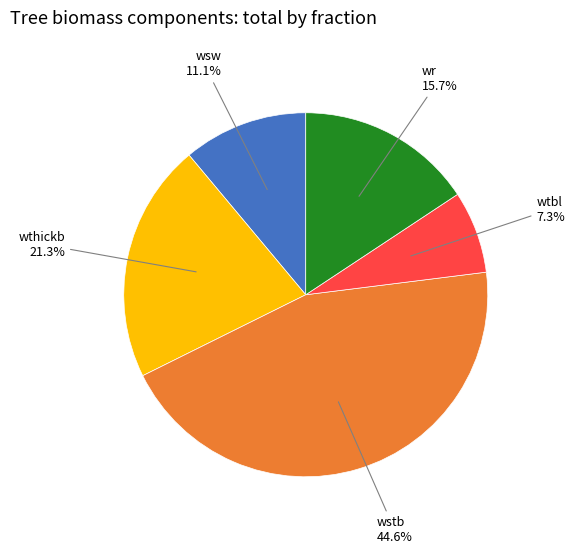

Does any single category account for the majority?

No